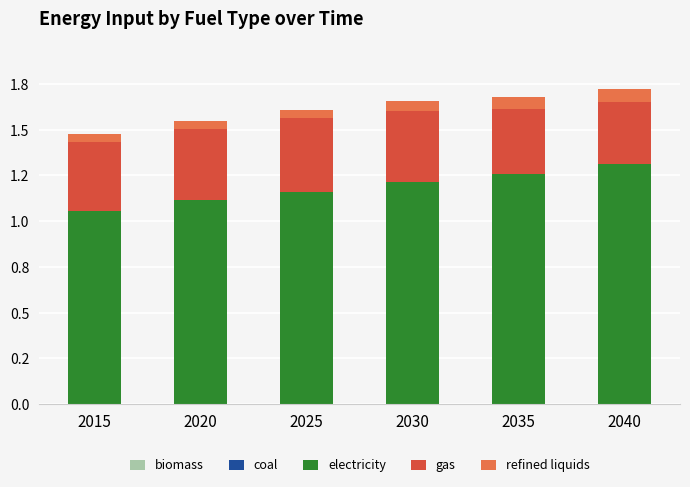

Are the bars horizontal?

No